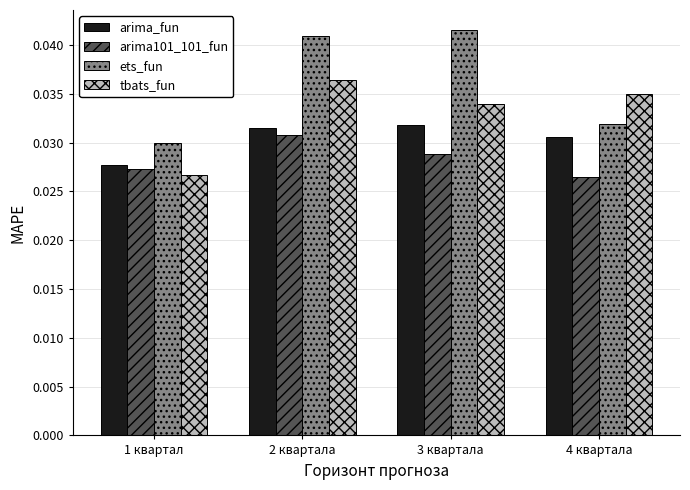

Between 1 квартал and 3 квартала, which series saw the biggest shift?

ets_fun